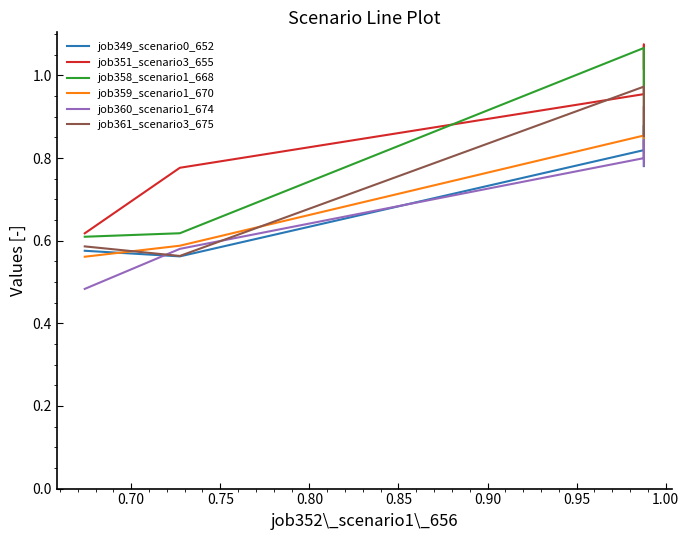

How many lines are shown in the chart?

6